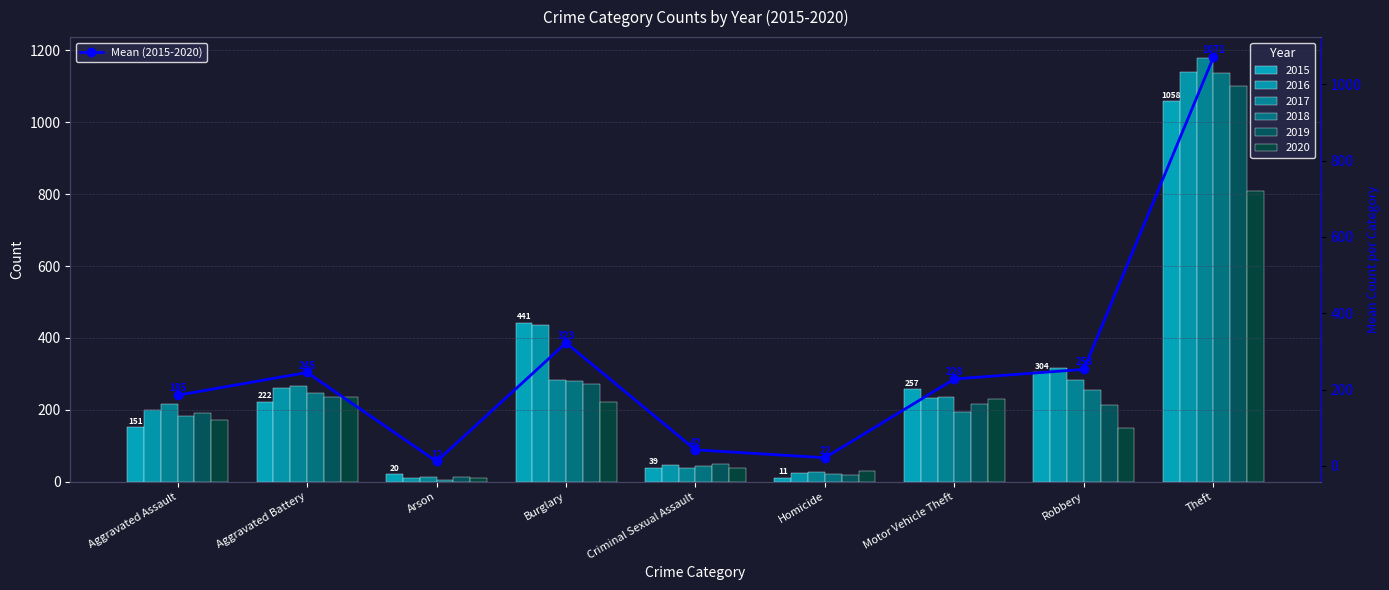

List the labels in order of value, largest first.

Theft, Burglary, Robbery, Aggravated Battery, Motor Vehicle Theft, Aggravated Assault, Criminal Sexual Assault, Homicide, Arson